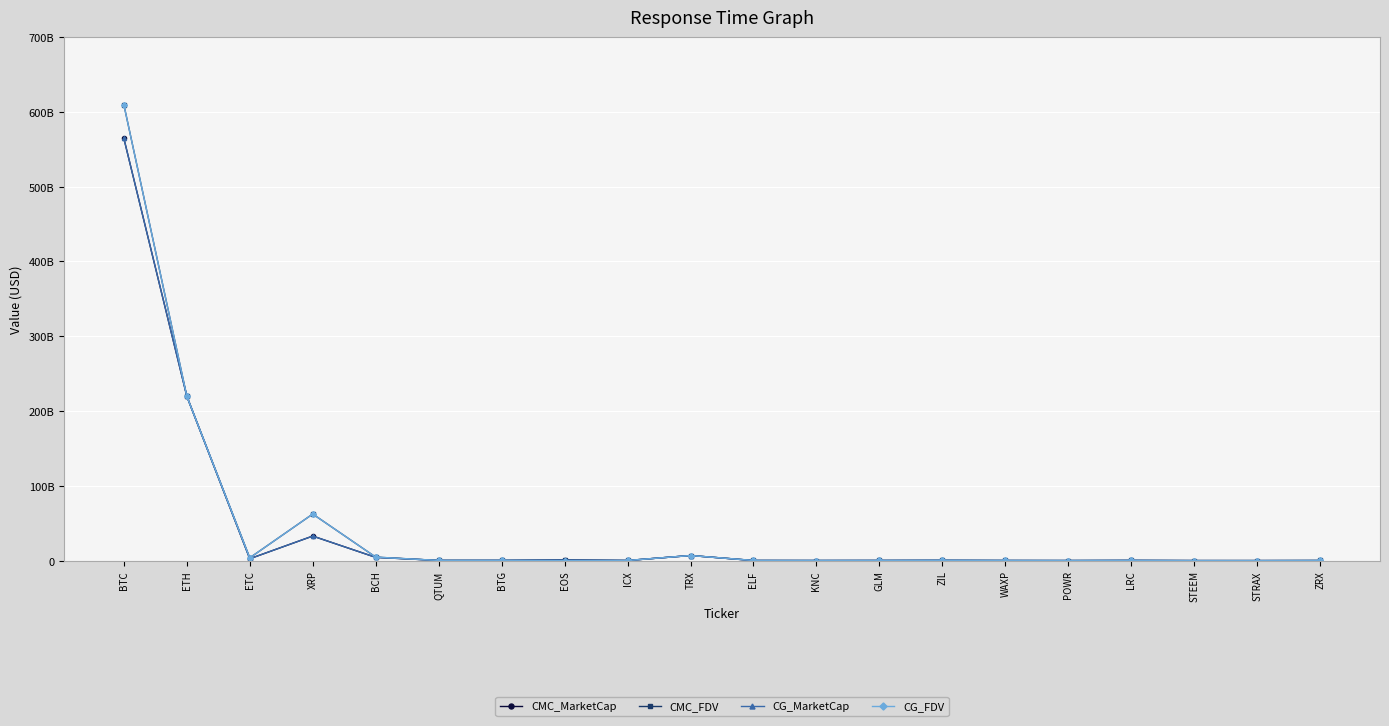

What is the label of the 13th point from the right?

EOS